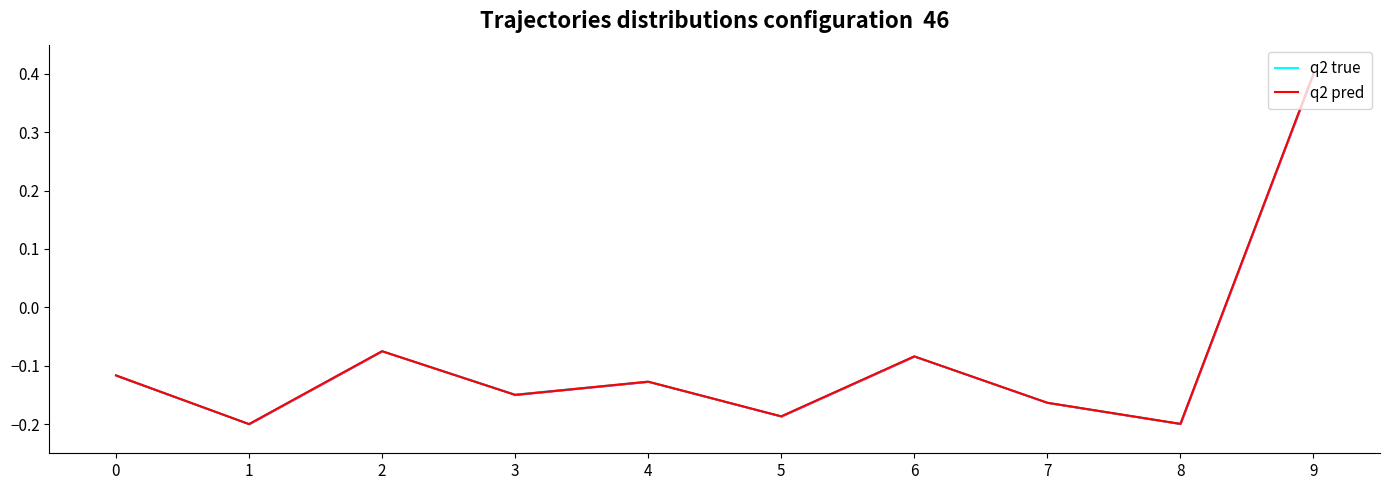

What is the difference between the second highest and minimum values in the q2 pred series?

0.1